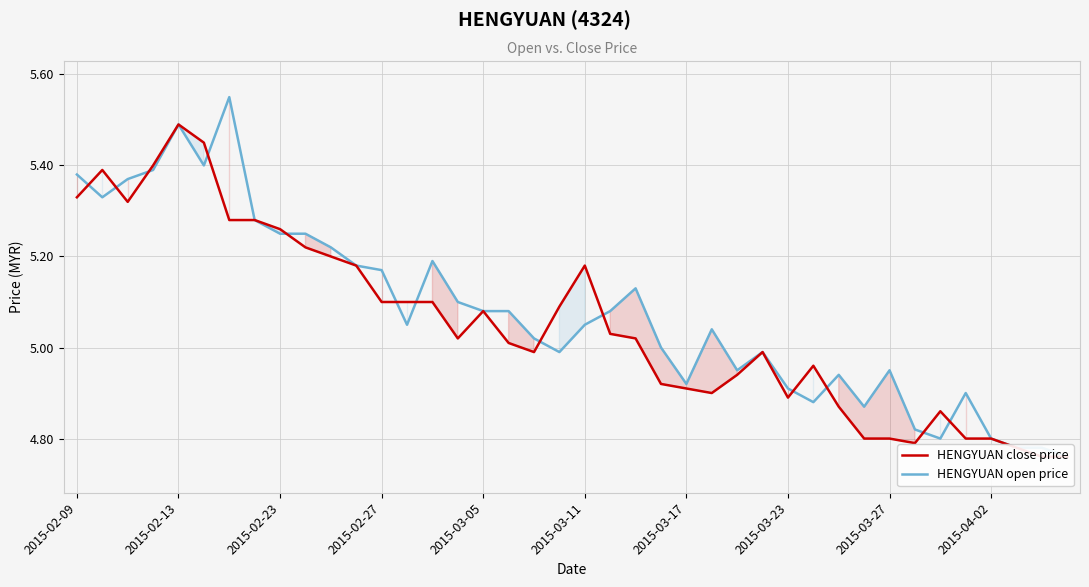

How many interior local valleys does the HENGYUAN open price series have?

9